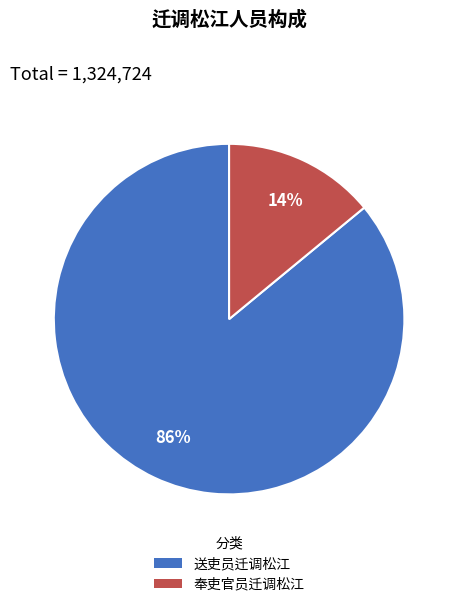

What is the ratio of the value at 奉吏官员迁调松江 to the value at 送吏员迁调松江?

0.2